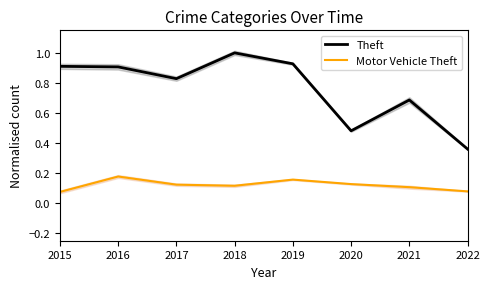

Between 2016 and 2019, which series saw the biggest shift?

Theft